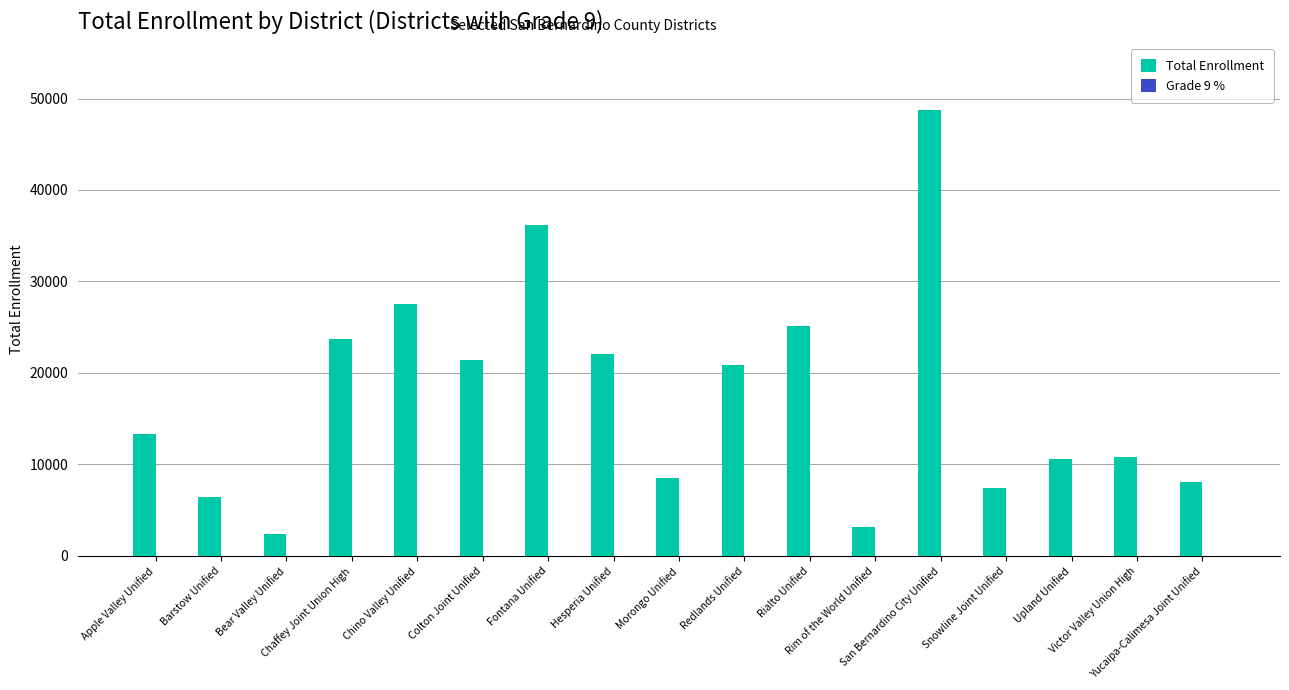

What is the value of the Grade 9 % bar at the 16th from the left?

20.5